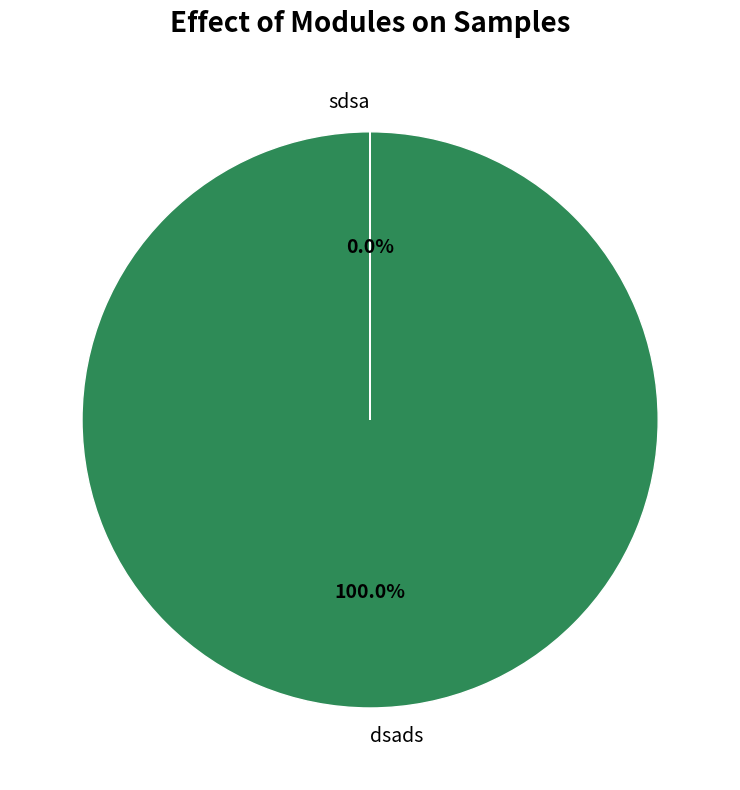

Is there any slice that represents more than half of the pie?

Yes